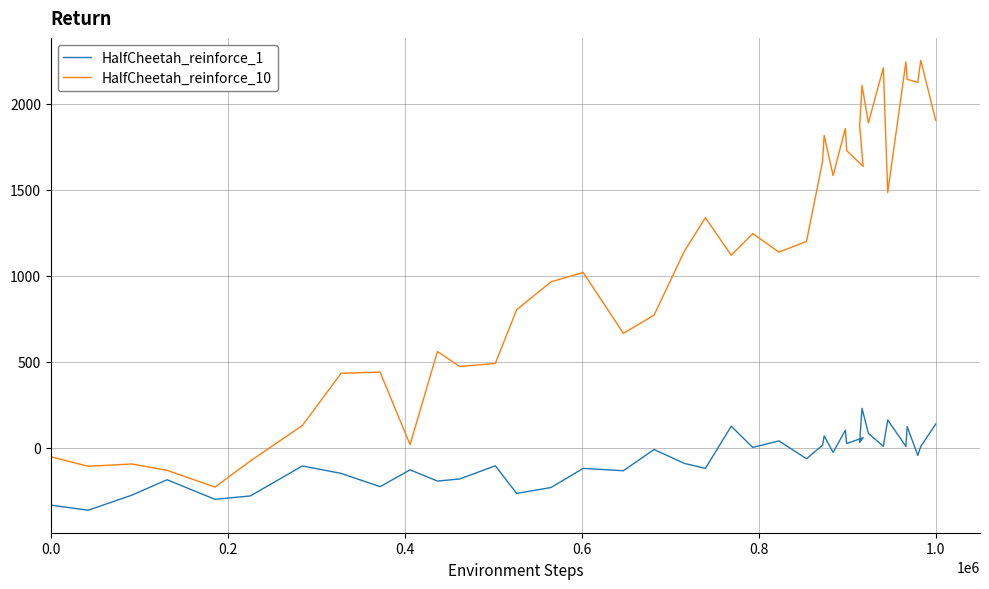

True or false: HalfCheetah_reinforce_1 and HalfCheetah_reinforce_10 cross at least once.

False